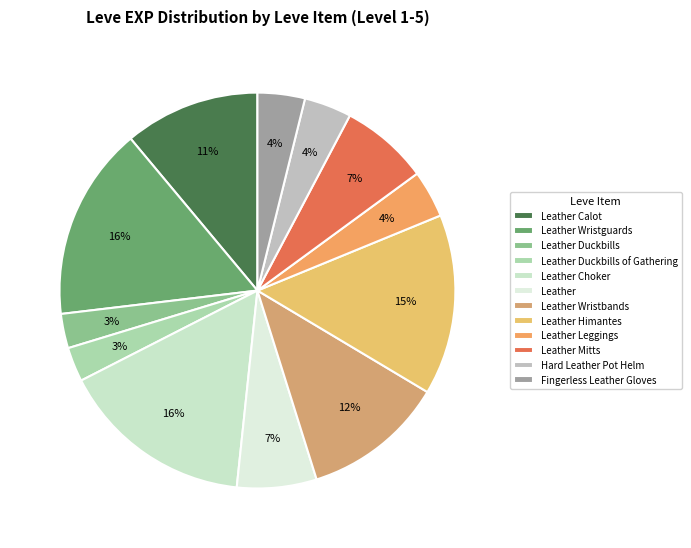

Does Hard Leather Pot Helm represent more than half of the total?

No